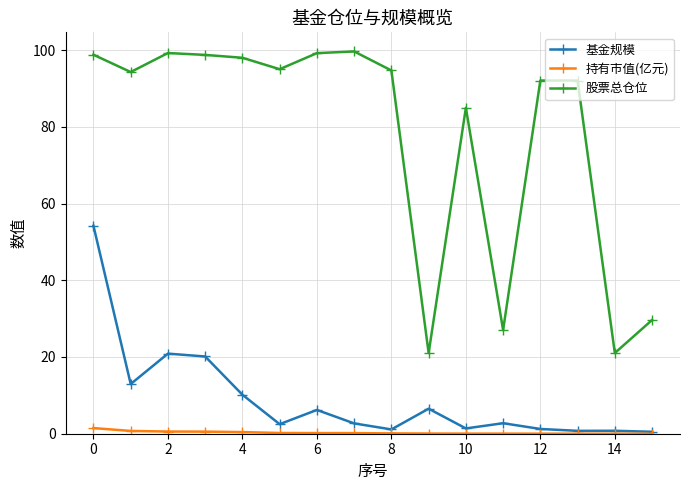

Which series has the widest spread of values?

股票总仓位